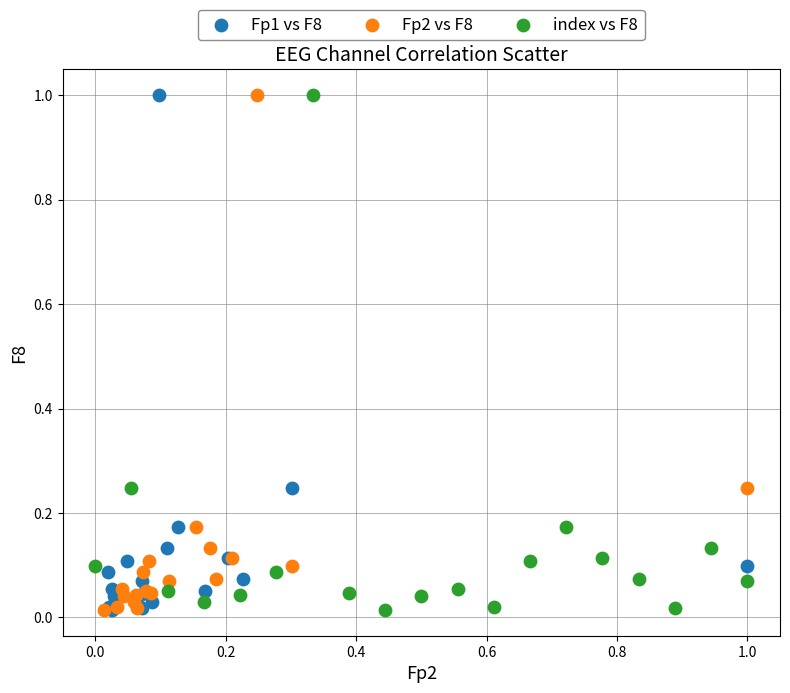

What are all the series names shown in the legend?

Fp1 vs F8, Fp2 vs F8, index vs F8